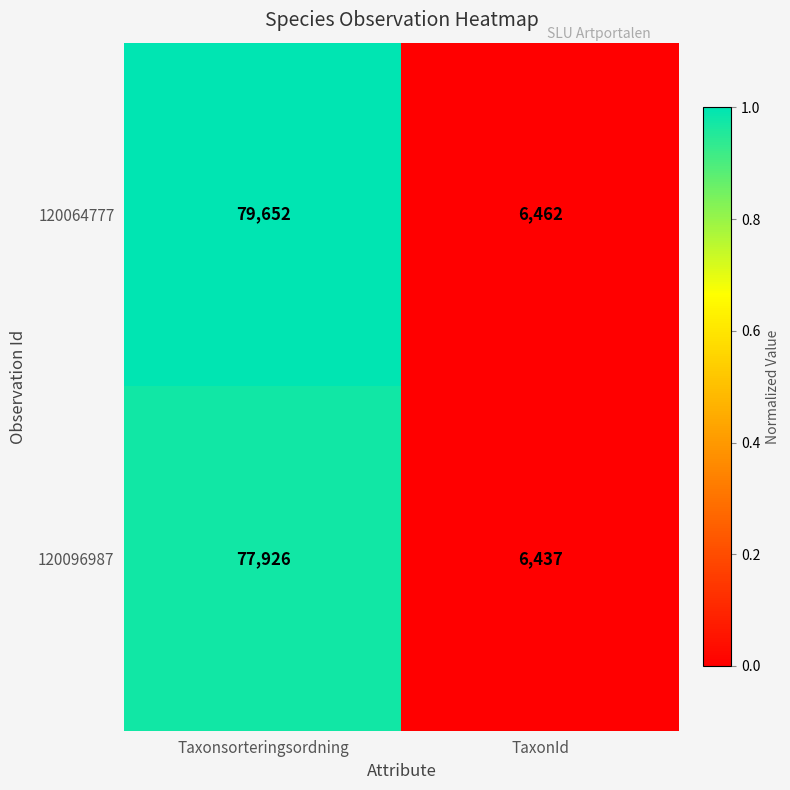

At which category does the chart reach its peak across all series?

Taxonsorteringsordning